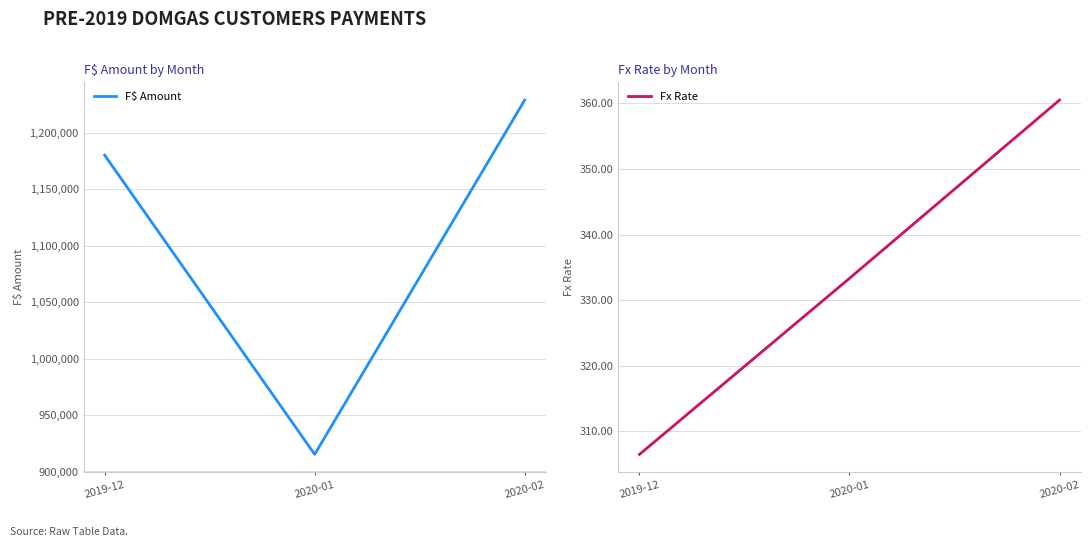

Rank the categories by Fx Rate value from highest to lowest.

2020-02, 2020-01, 2019-12